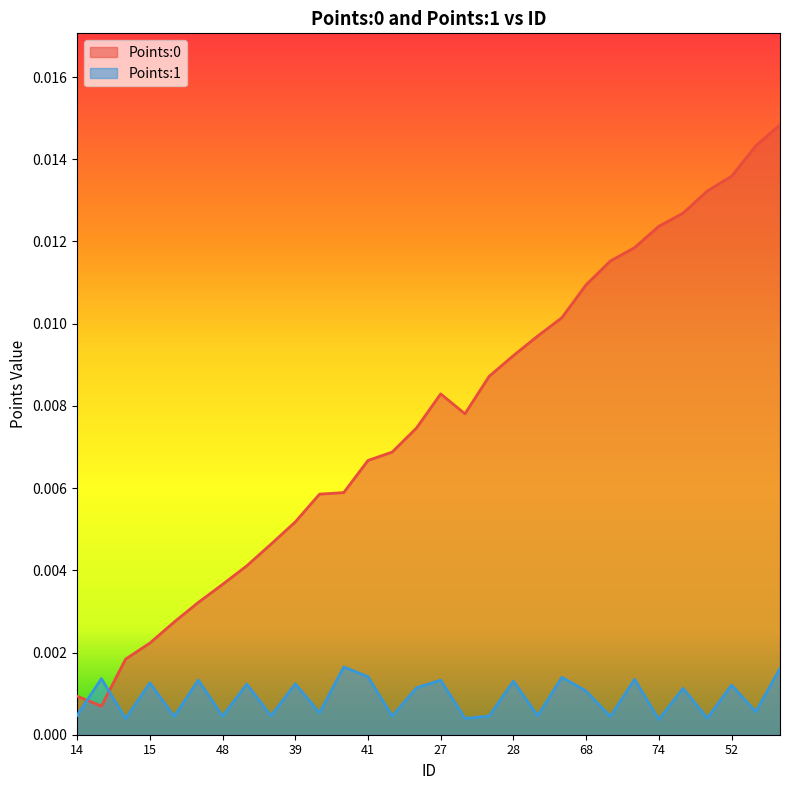

At which category does Points:1 reach its first local peak?

33